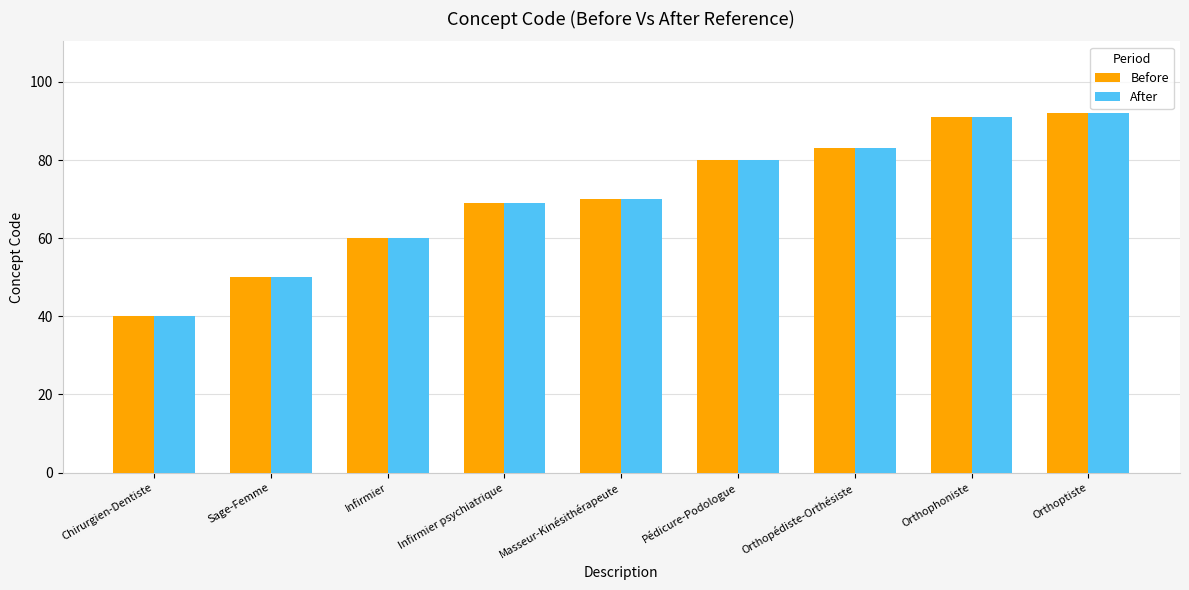

What is the lowest value of the After series?

40